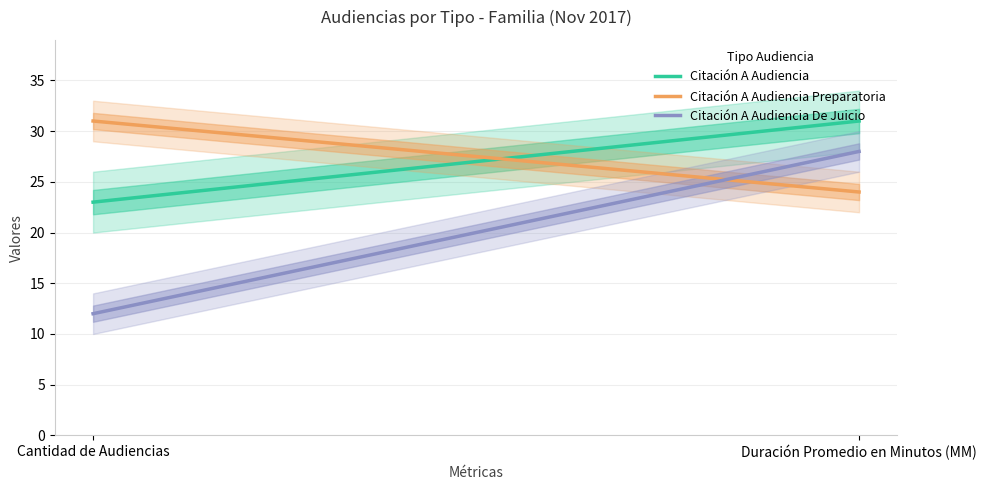

Count the number of data series in this chart.

3